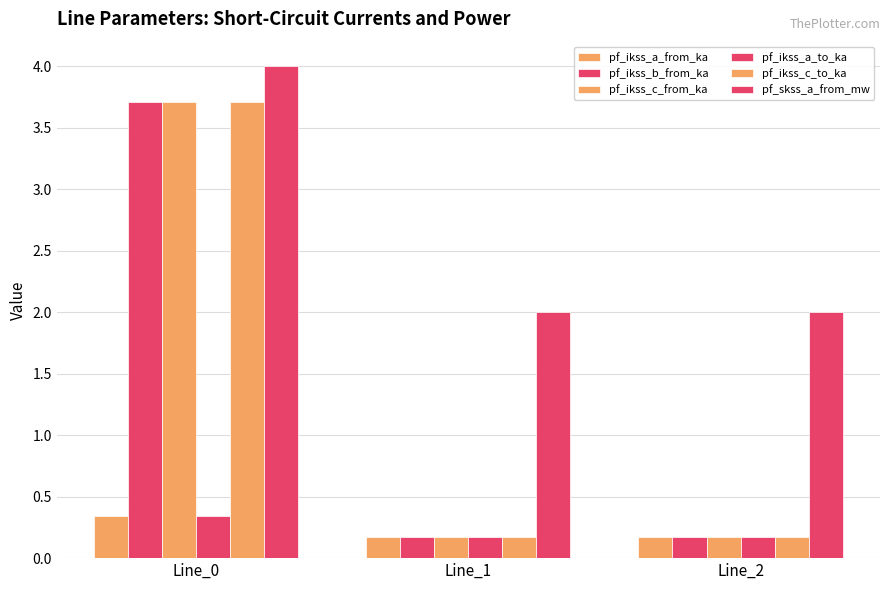

How many bars are there in each group?

6